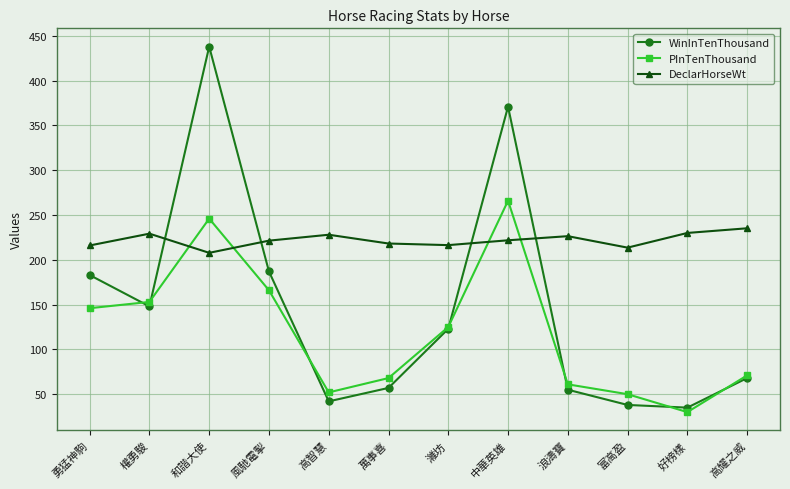

Which category has the highest value in the WinInTenThousand series?

和諧大使